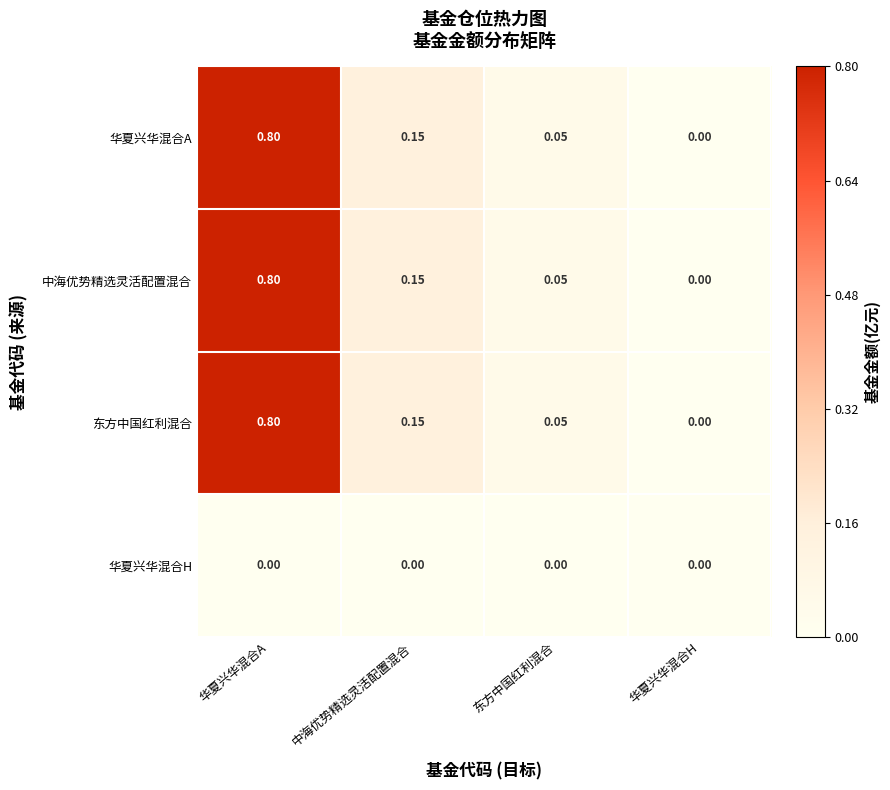

Is the value of 东方中国红利混合 at 中海优势精选灵活配置混合 greater than the value of 中海优势精选灵活配置混合 at 东方中国红利混合?

Yes